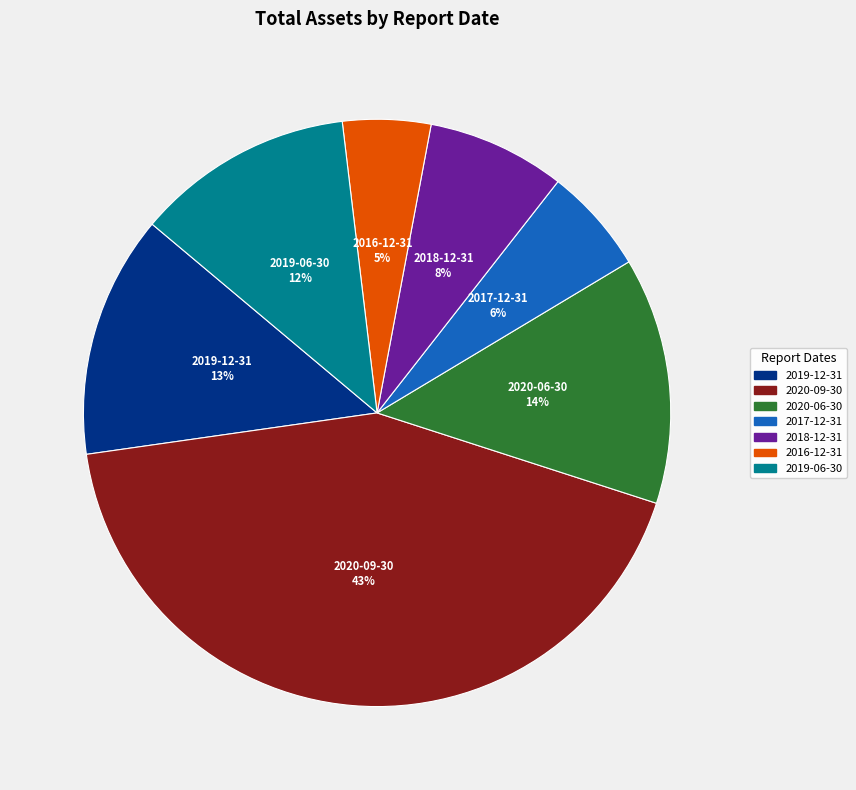

To the nearest percent, what is the difference between the 2018-12-31 and 2017-12-31 slice percentages?

2%